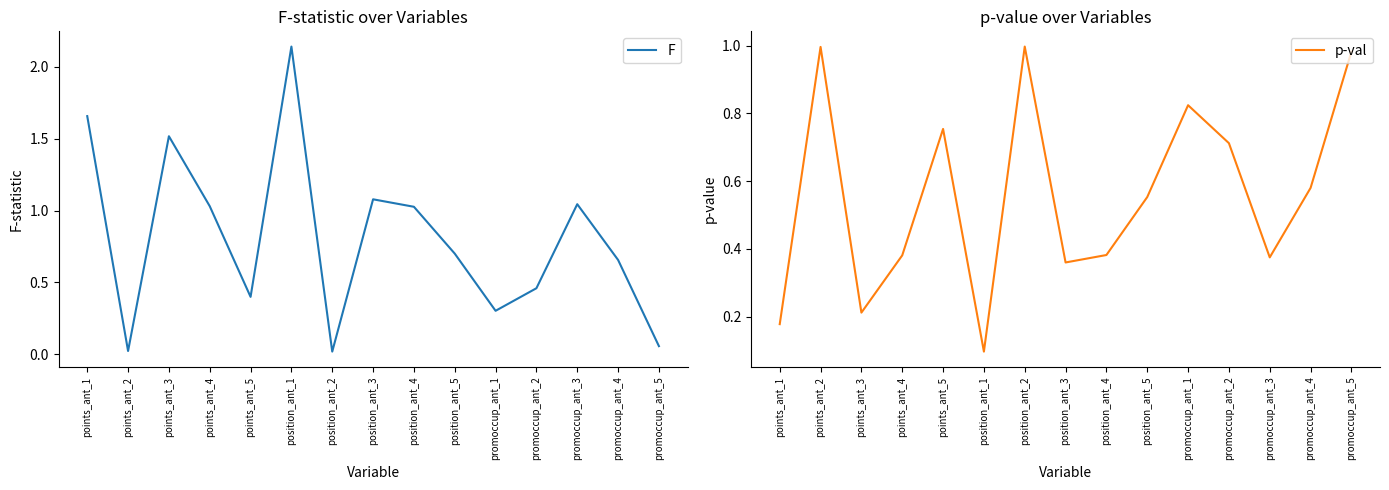

True or false: p-val has more than 2 points higher than both neighbors.

True